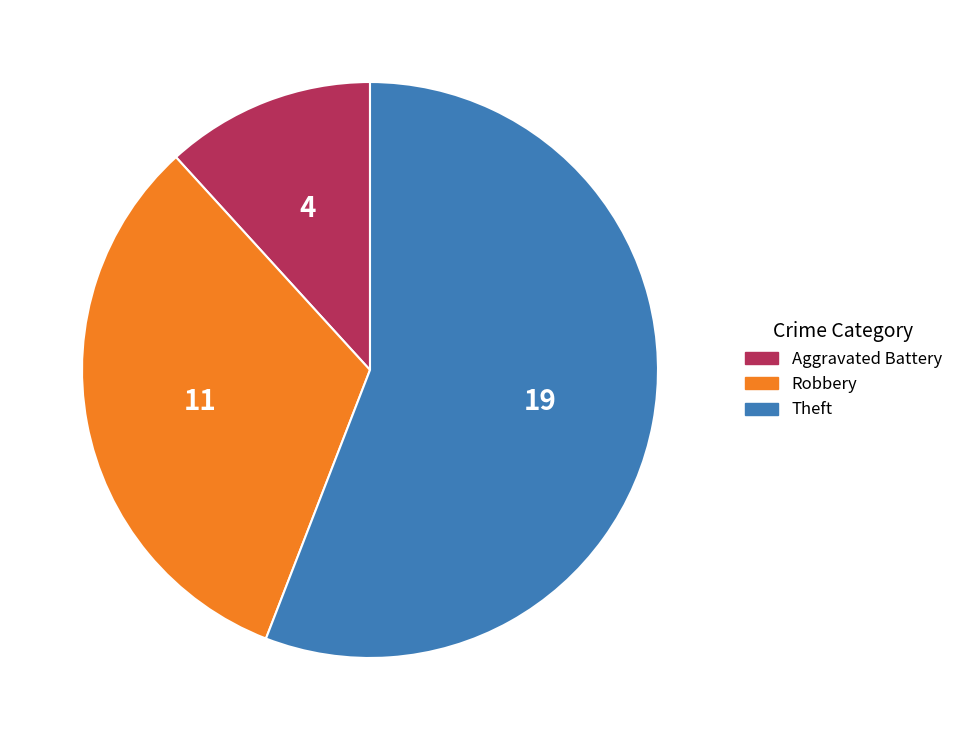

Is there any slice that represents more than half of the pie?

Yes